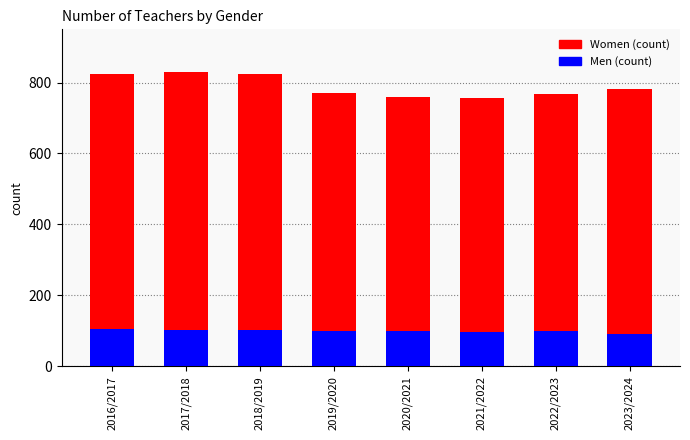

Reading right to left, what are all the values shown in this chart?

Women: 782	768	755	760	771	825	829	824
Men: 92	100	98	99	99	103	103	106